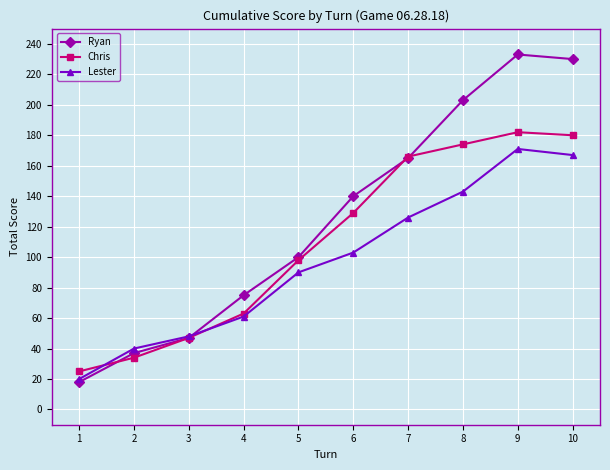

What is the value of the Lester point at the 6th from the left?

103